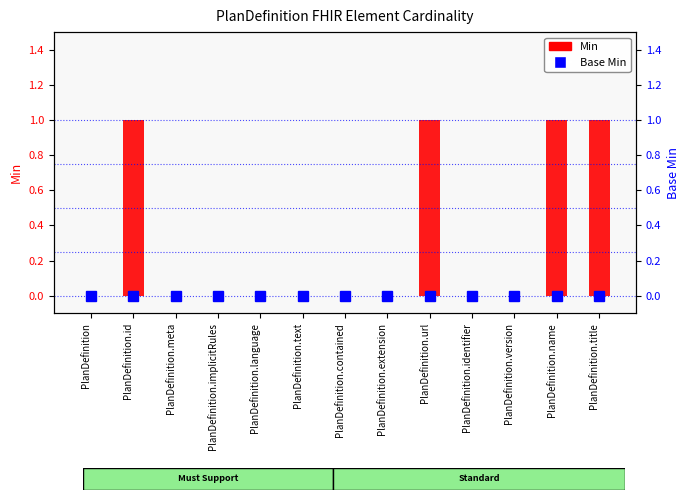

Is the value of Base Min at PlanDefinition.extension greater than the value of Min at PlanDefinition.language?

No